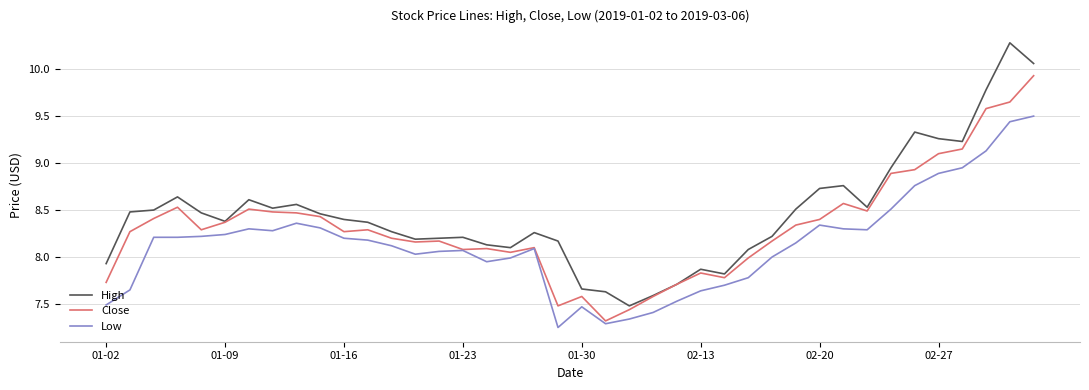

What is the maximum value for High?

10.3